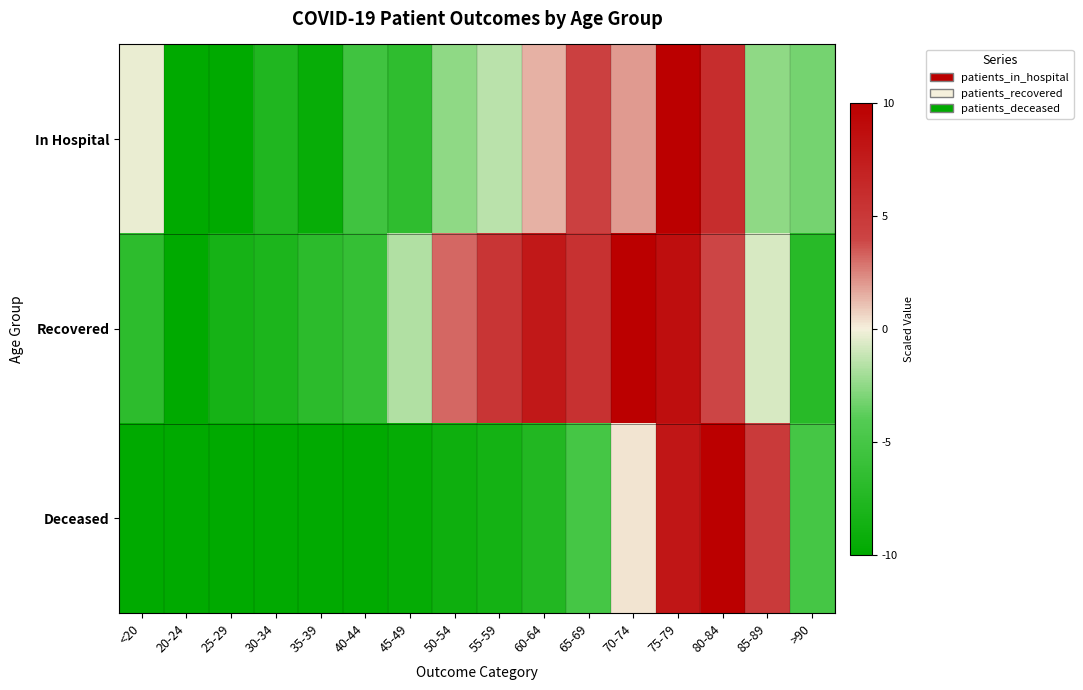

How many categories are shown in the chart?

16